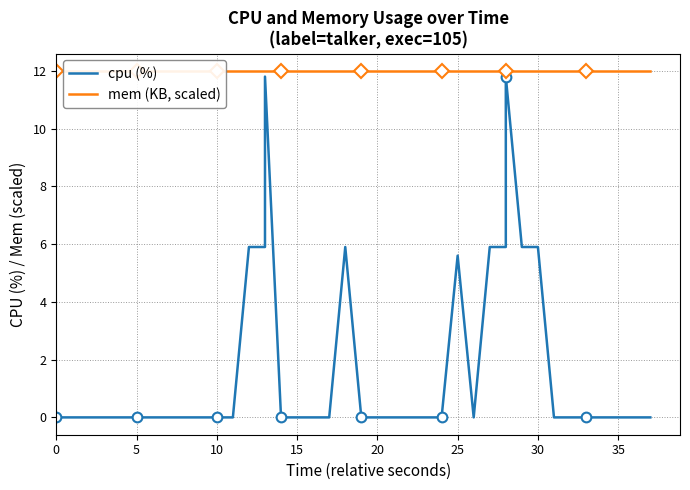

What are all the series names shown in the legend?

cpu (%), mem (KB, scaled)